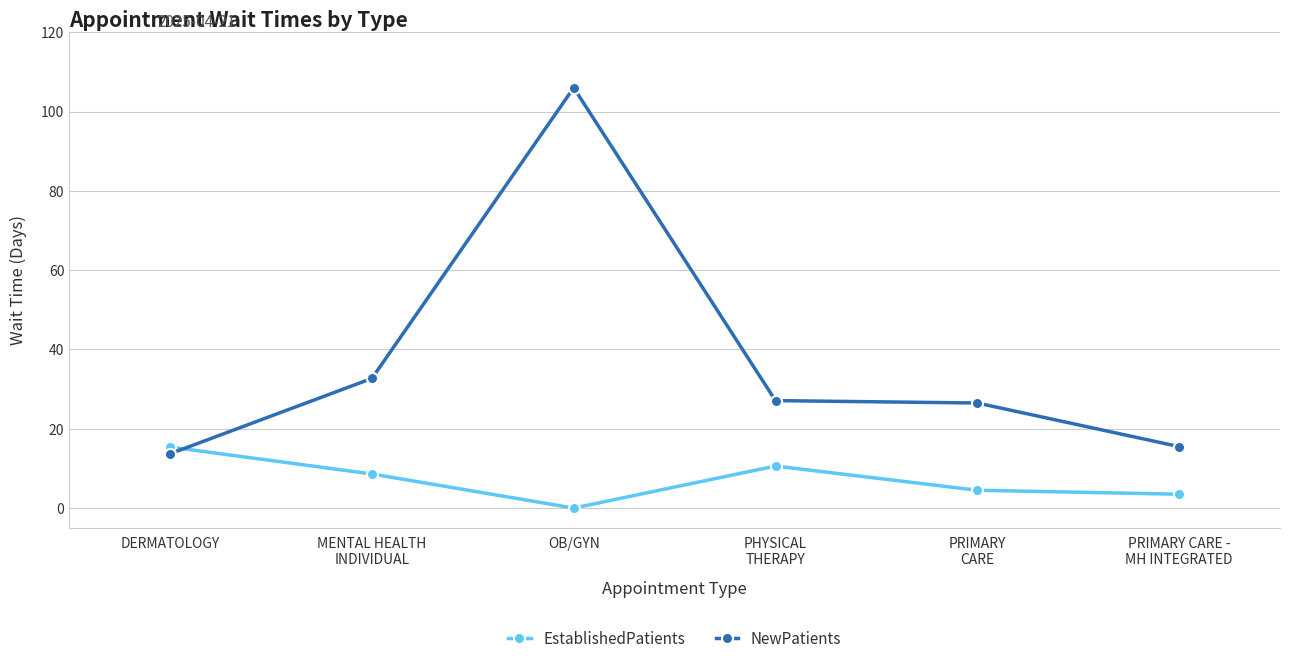

Reading left to right, extract all data points from this chart.

EstablishedPatients: DERMATOLOGY=15.4	MENTAL HEALTH
INDIVIDUAL=8.6	OB/GYN=0.0	PHYSICAL
THERAPY=10.6	PRIMARY
CARE=4.5	PRIMARY CARE -
MH INTEGRATED=3.5
NewPatients: DERMATOLOGY=13.7	MENTAL HEALTH
INDIVIDUAL=32.7	OB/GYN=106.0	PHYSICAL
THERAPY=27.1	PRIMARY
CARE=26.5	PRIMARY CARE -
MH INTEGRATED=15.5